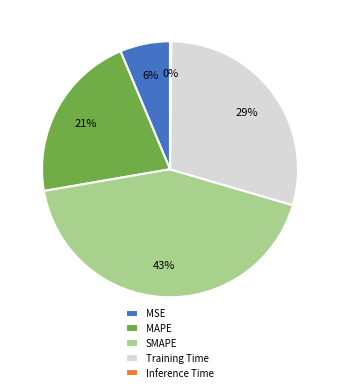

Which has a higher value, SMAPE or MSE?

SMAPE